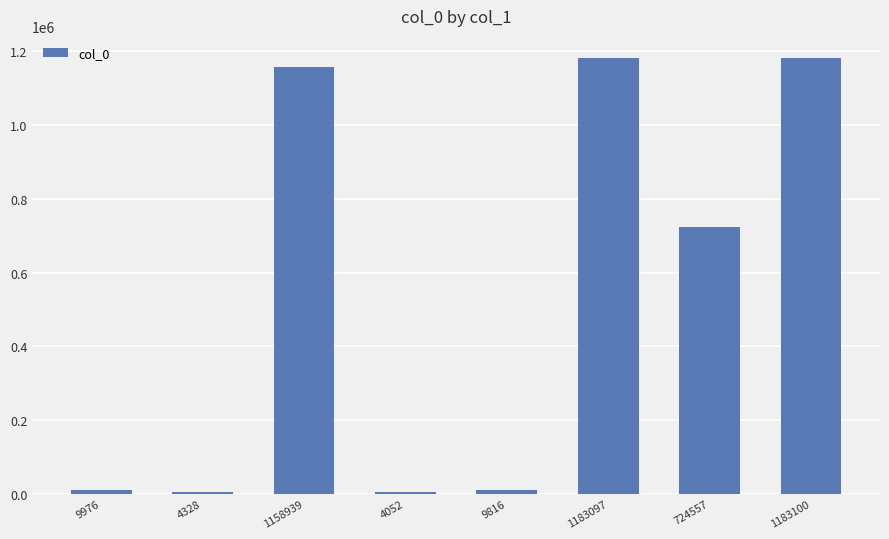

Is it true that the value at 1183097 is 1183097?

True